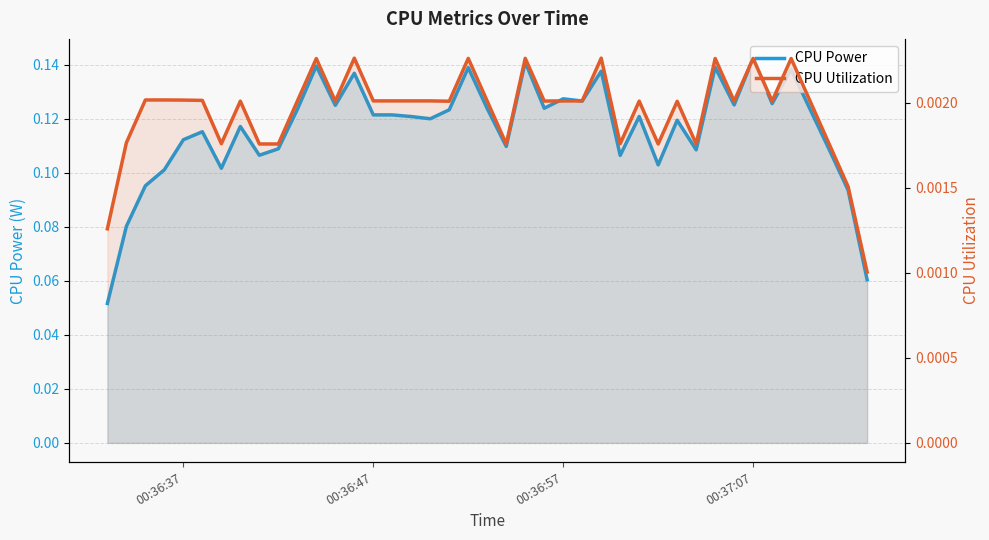

The CPU Power series shows 0.2 at 17. True or false?

False